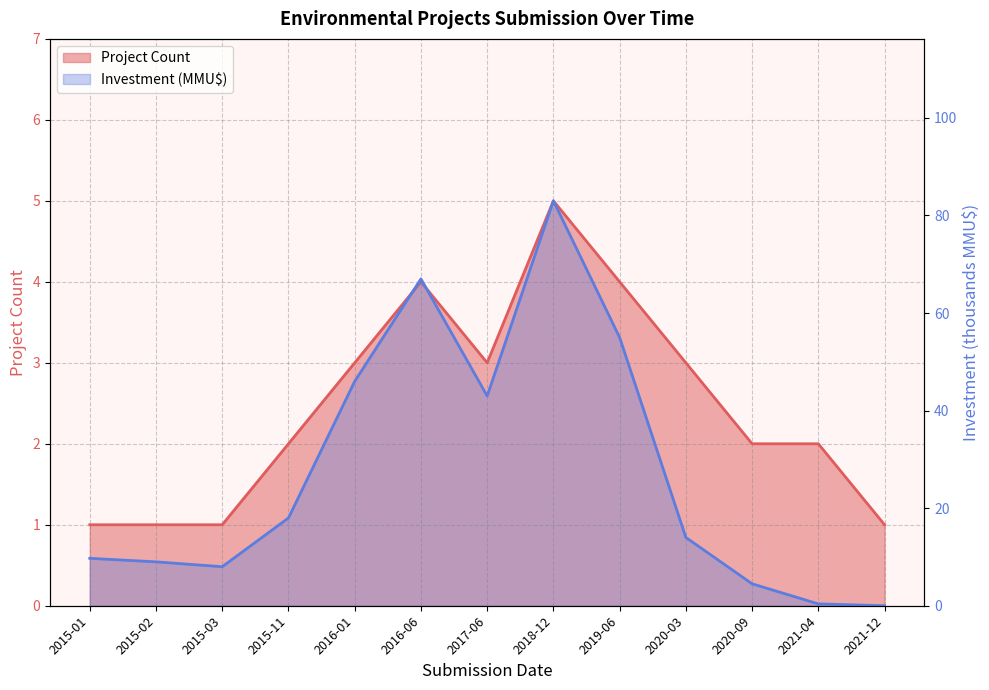

Where do Project Count and Investment (MMU$) first cross each other?

2020-09 and 2021-04